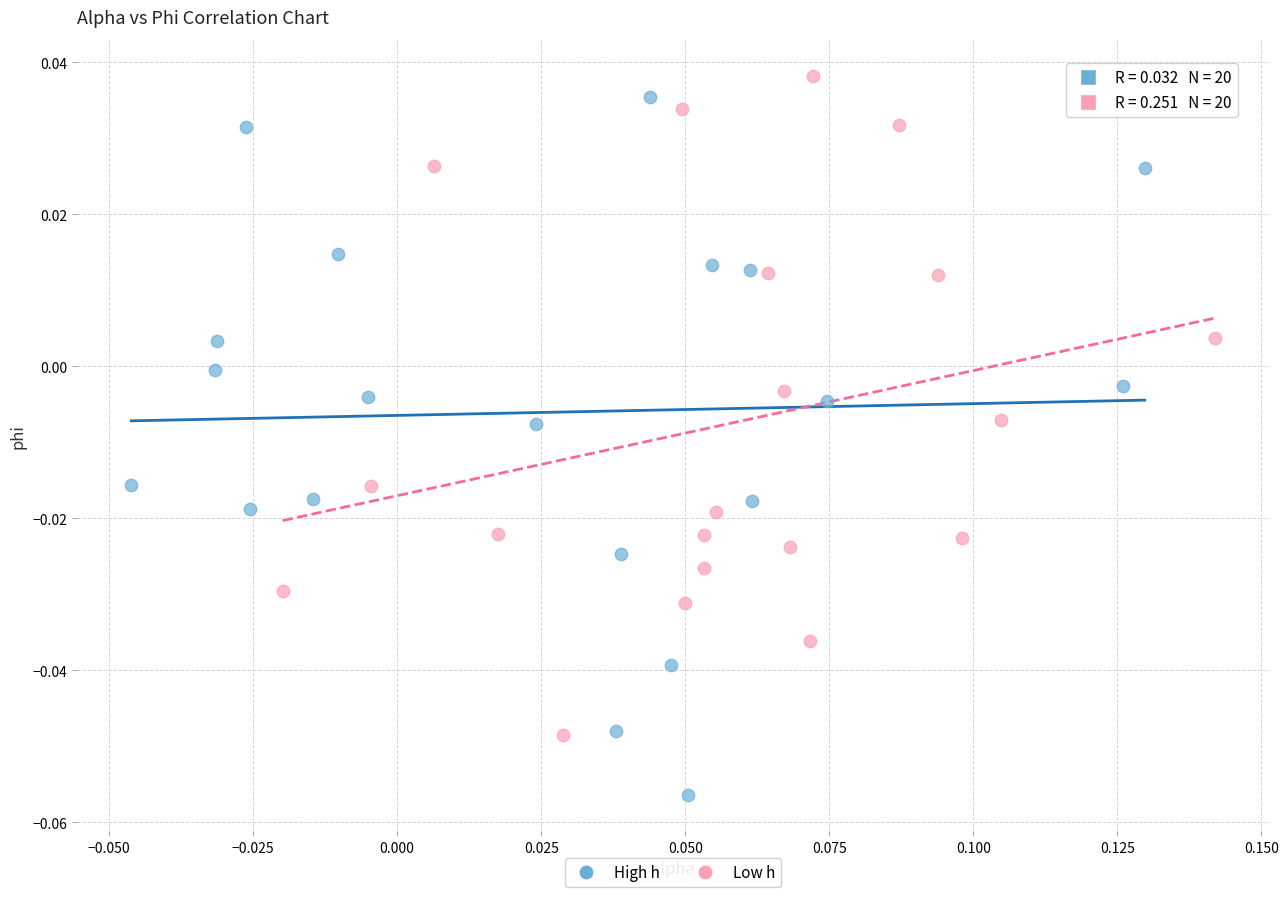

Which series has the widest spread of Y values?

High h